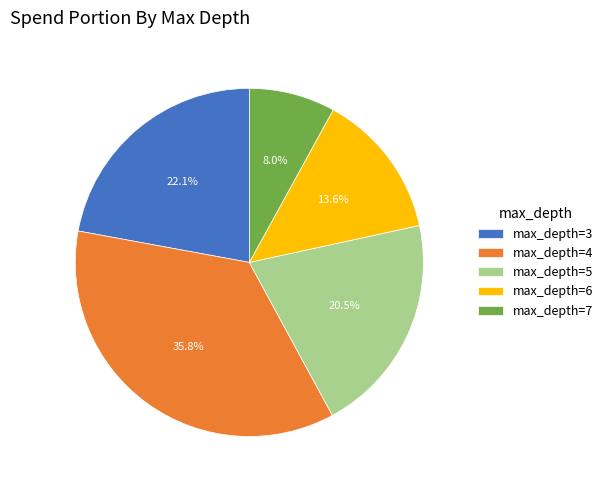

Is the sum of max_depth=4 and max_depth=5 greater than half?

Yes